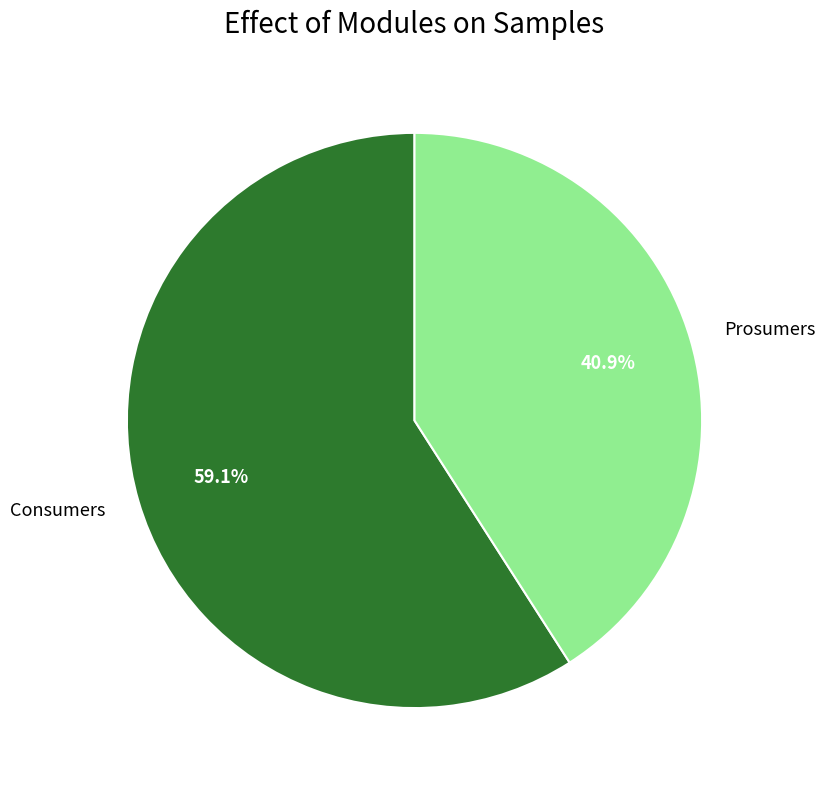

True or false: Prosumers accounts for 41% of the total.

True